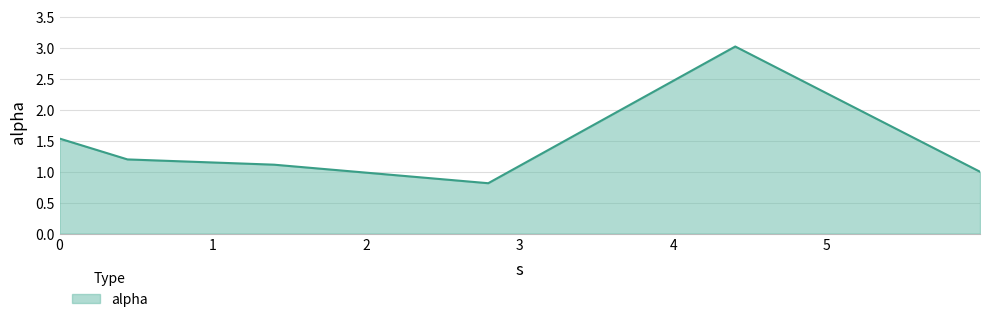

How many interior local peaks (higher than both neighbors) does the data have?

1